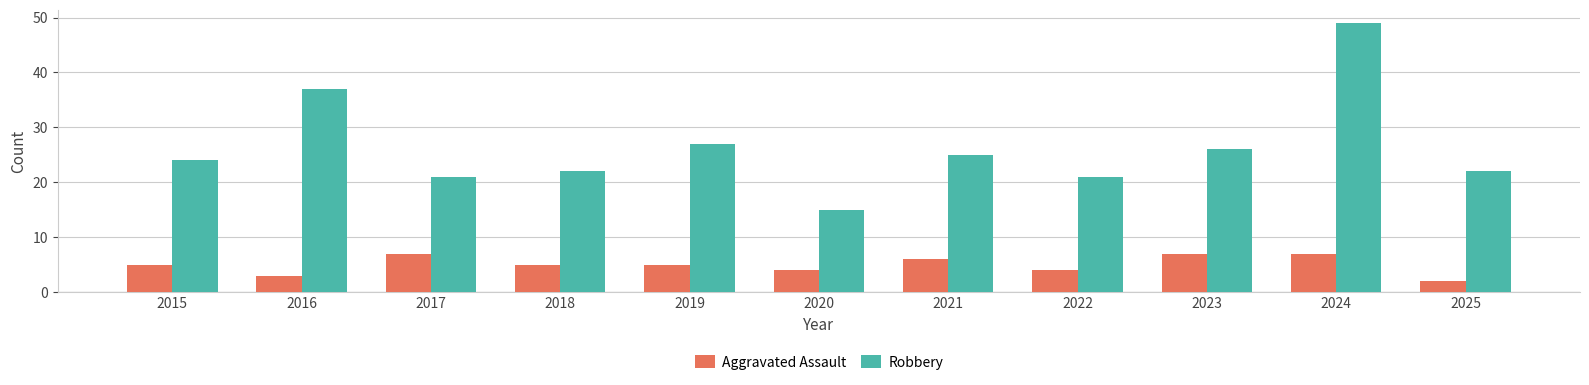

What is the difference between the second highest and minimum values in the Robbery series?

22